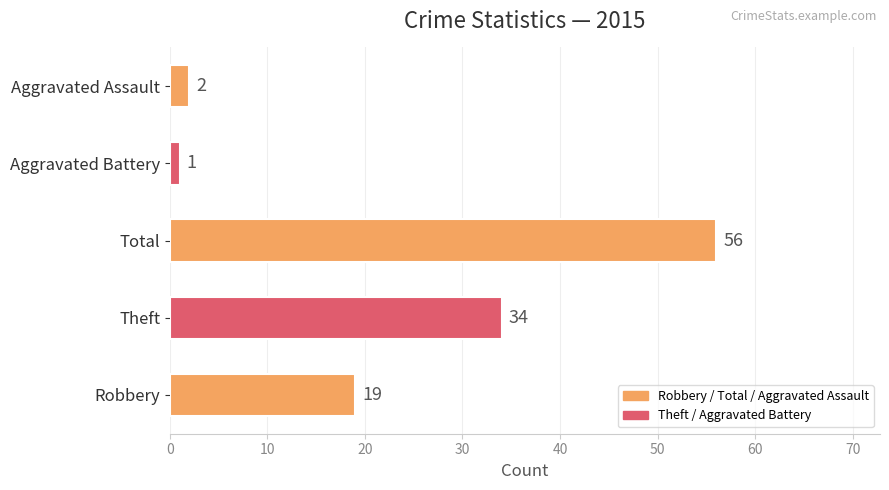

How many values are below 19?

2